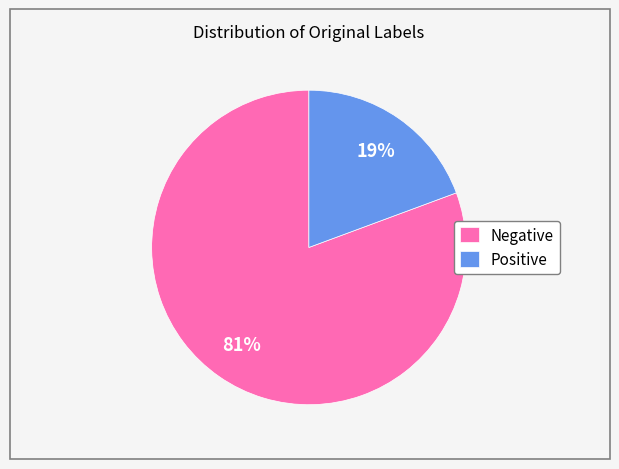

Which has a higher value, Negative or Positive?

Negative